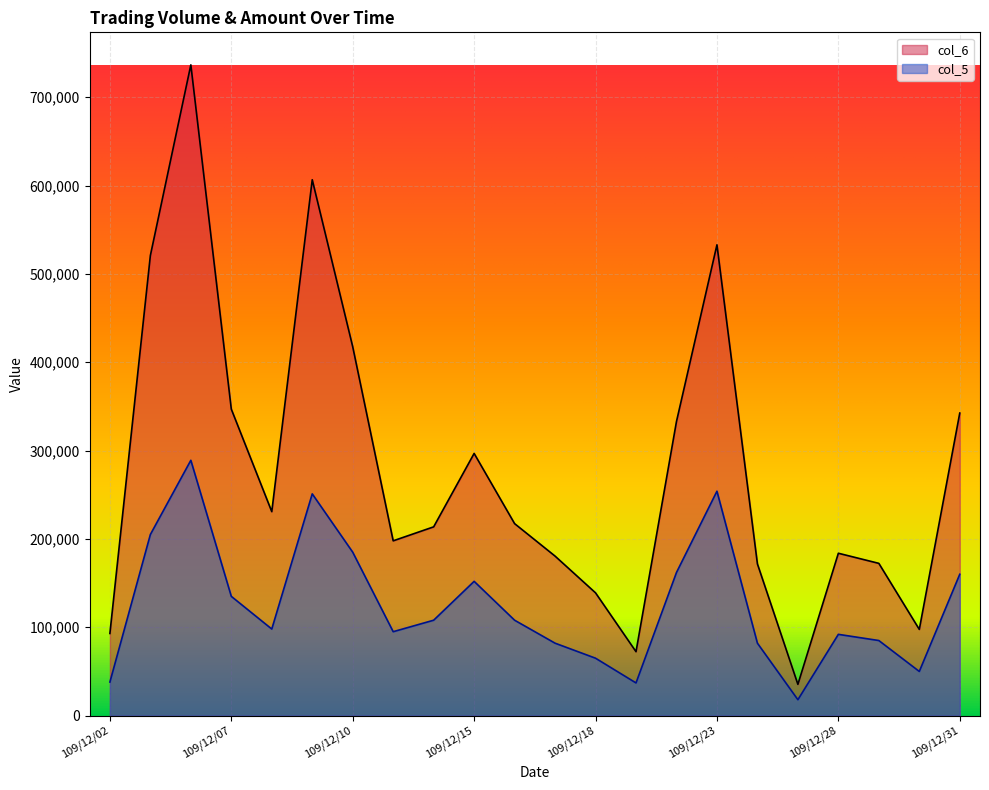

What is the lowest value of the col_6 series?

35400